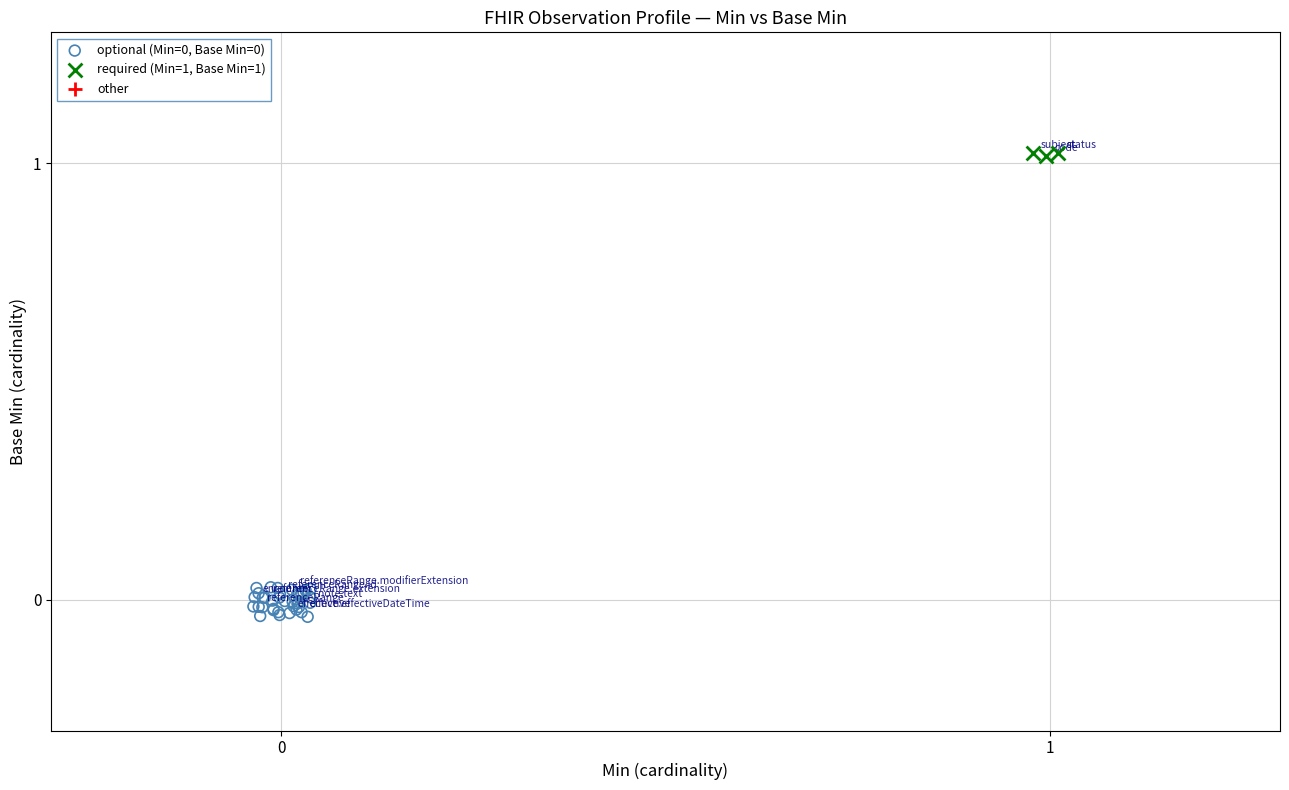

Which series contains the highest Y value?

required (Min=1, Base Min=1)